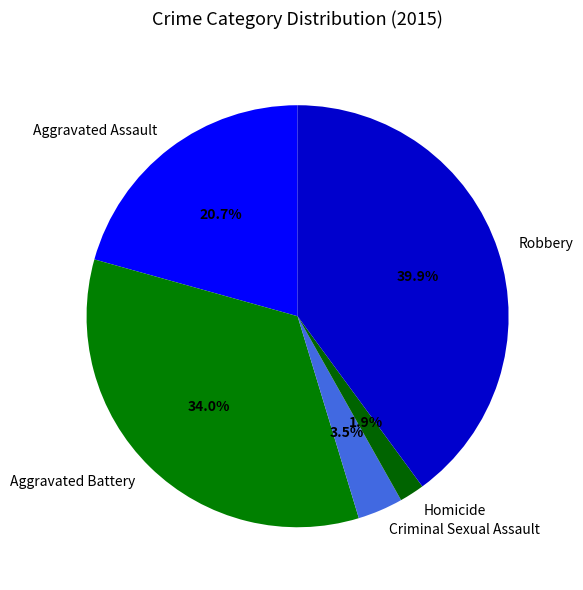

How many segments does this pie chart have?

5